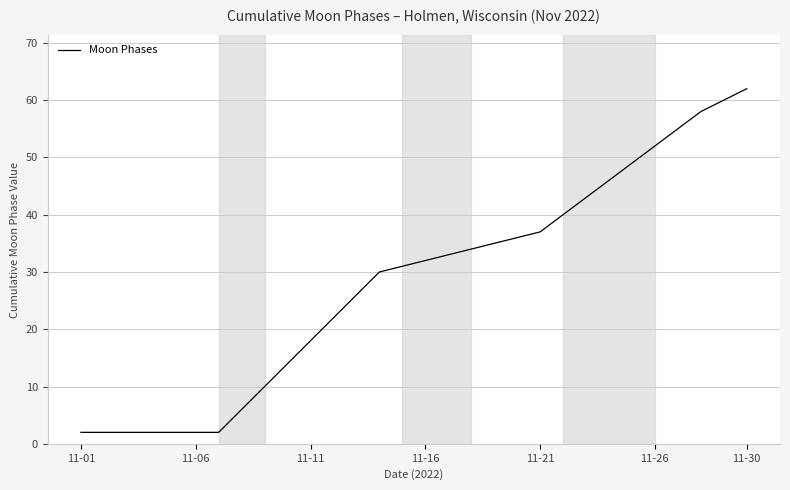

What is the greatest value displayed?

62